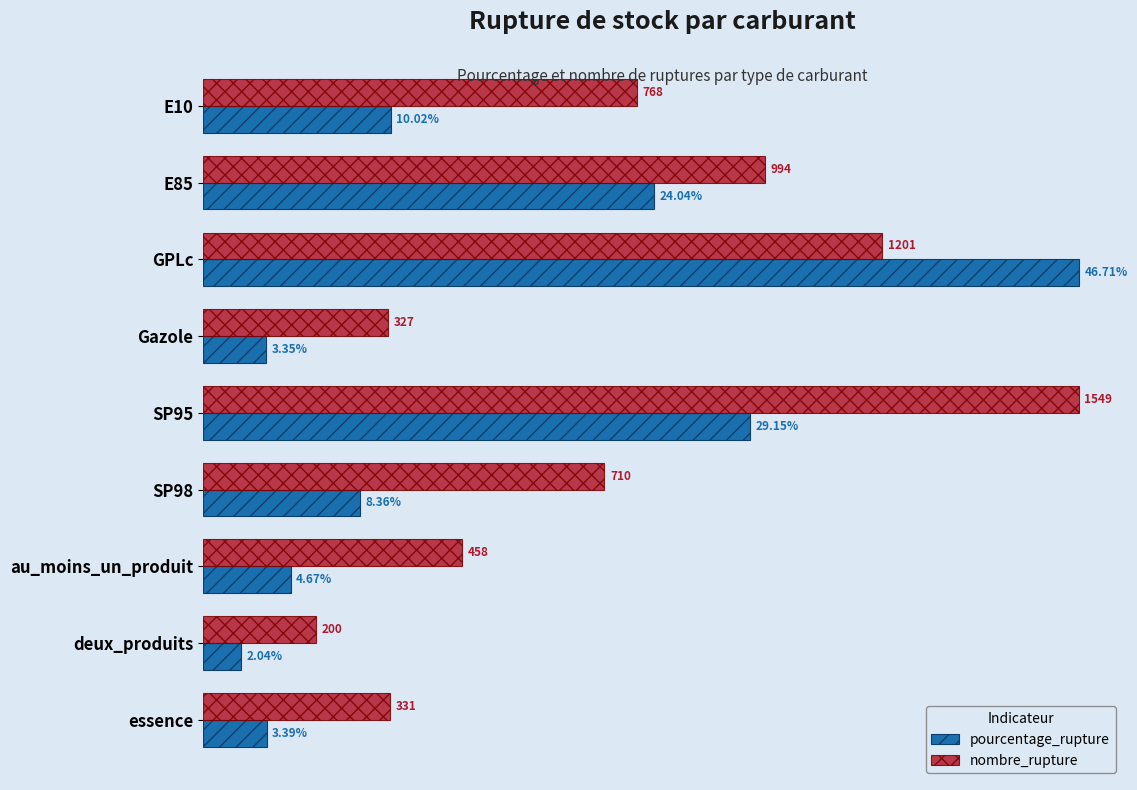

Which label corresponds to the smallest value in the chart?

deux_produits